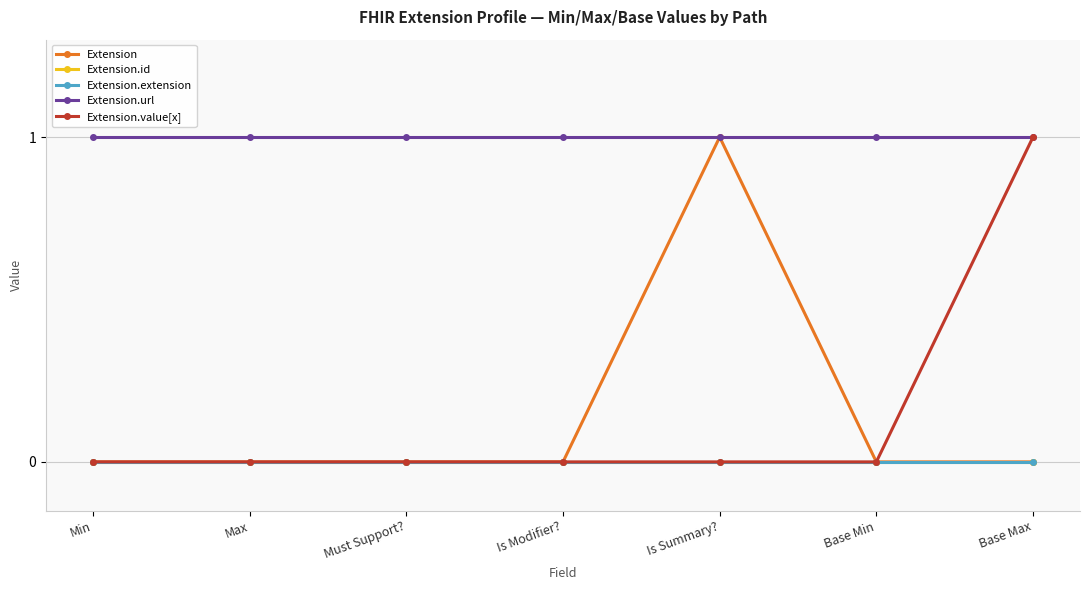

Is this an area chart (filled region under the line)?

No